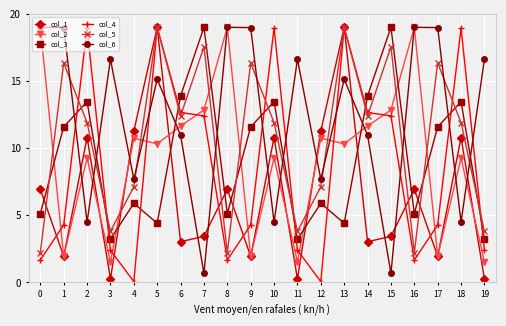

Which series has the widest spread of values?

col_4